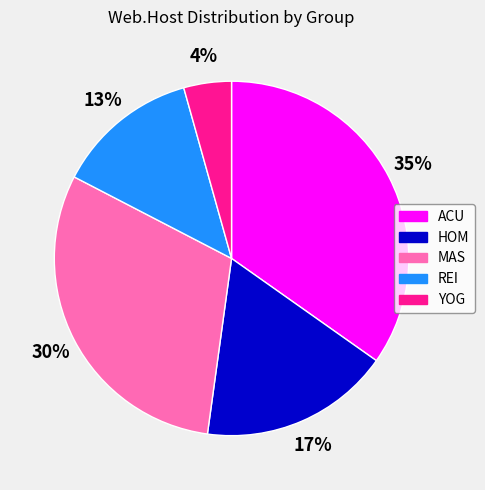

To the nearest percent, what is the average slice percentage?

20%